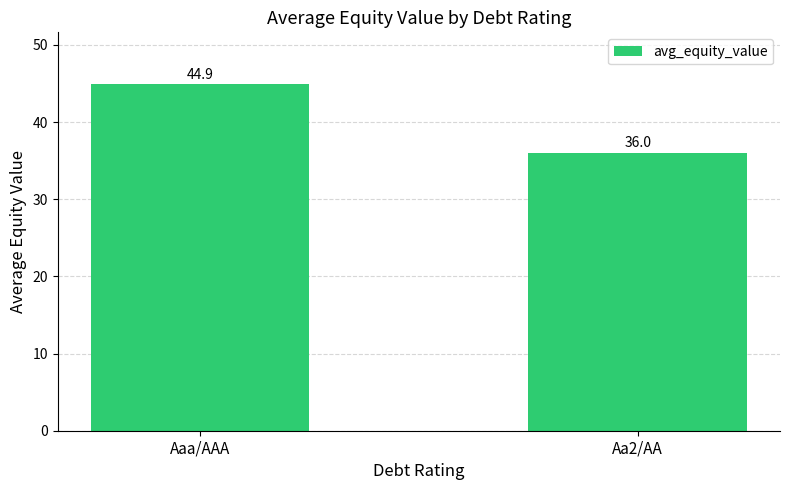

Reading left to right, list all the values displayed in this chart.

Aaa/AAA=44.9	Aa2/AA=36.0